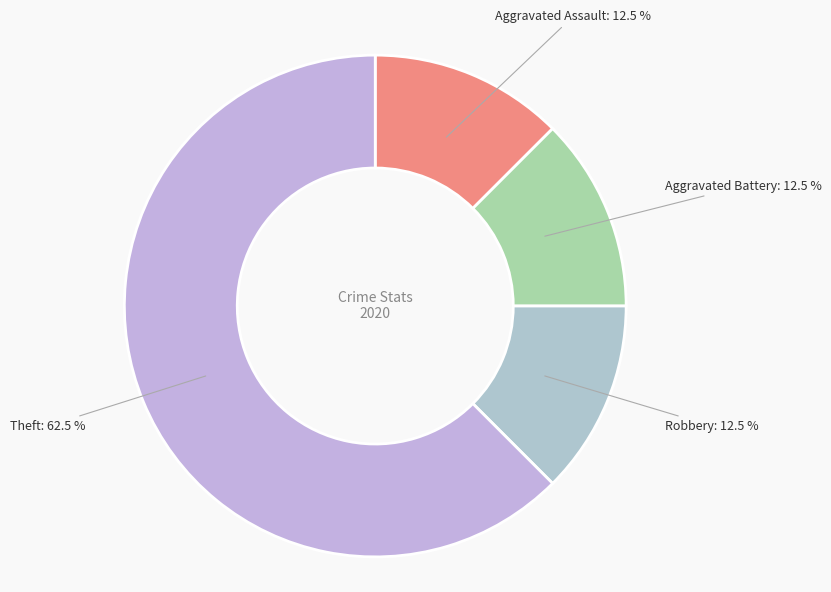

Which has a higher value, Theft or Robbery?

Theft